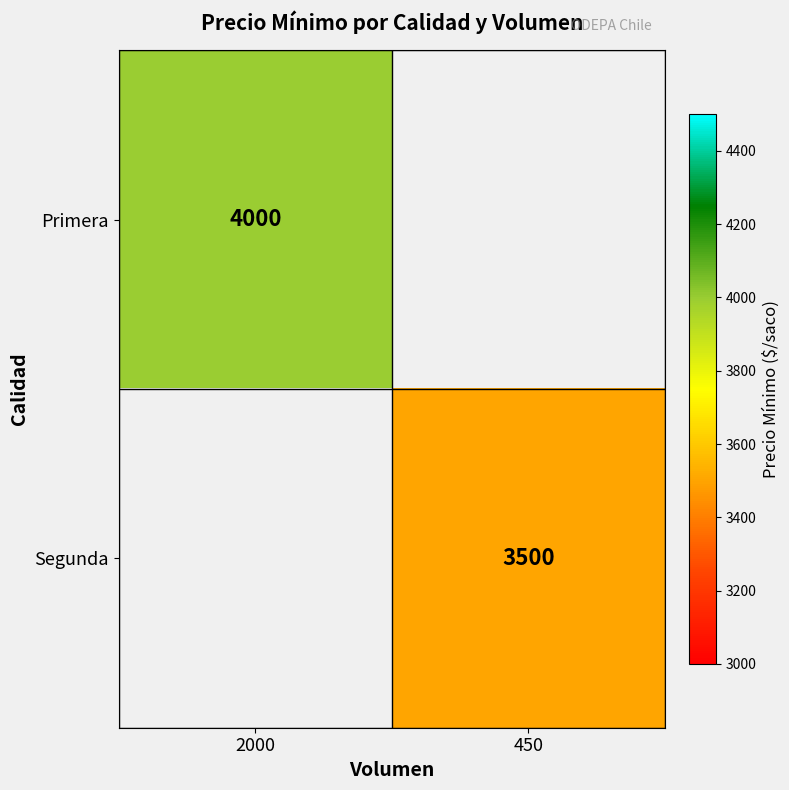

The value of Primera at 2000 is 4000. True or false?

True